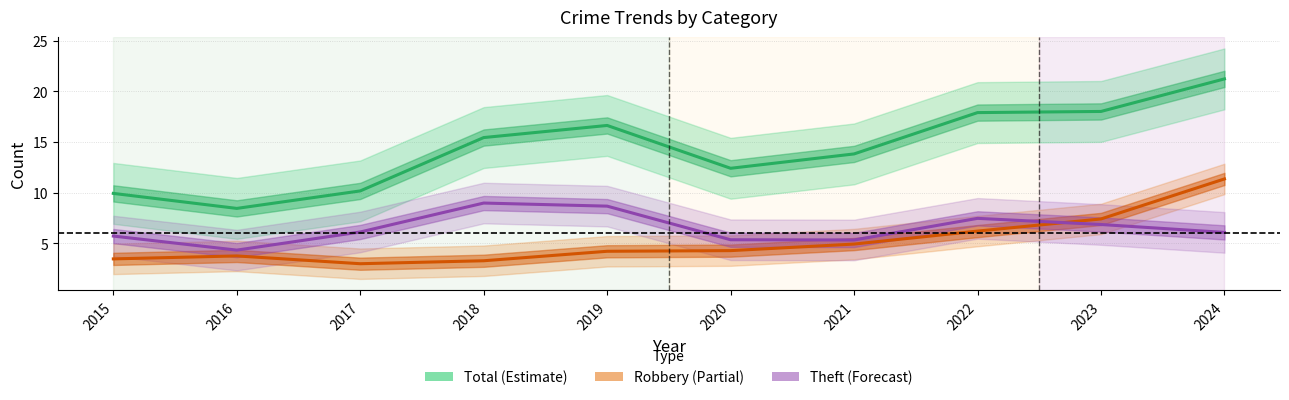

What is the value of the Total point at the 4th from the left?

15.4